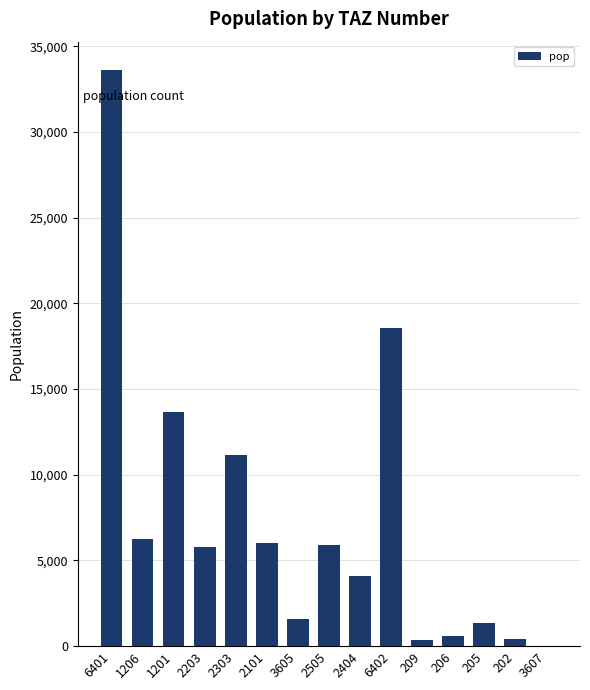

What is the greatest value displayed?

33592.3